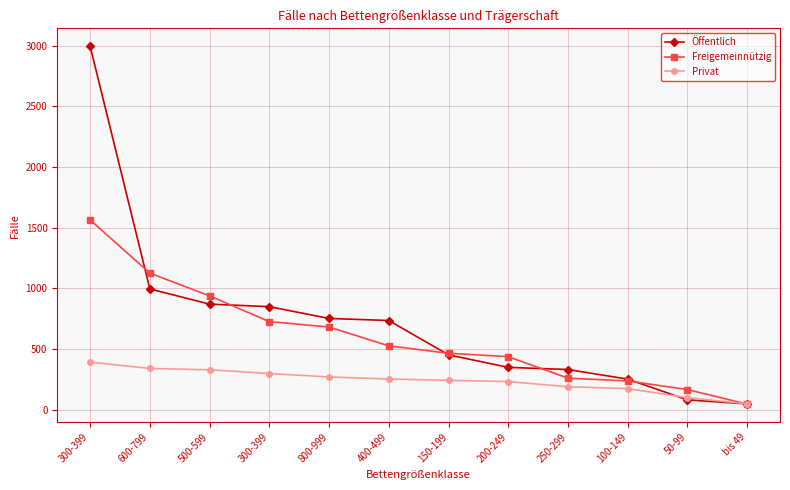

How many lines are shown in the chart?

3